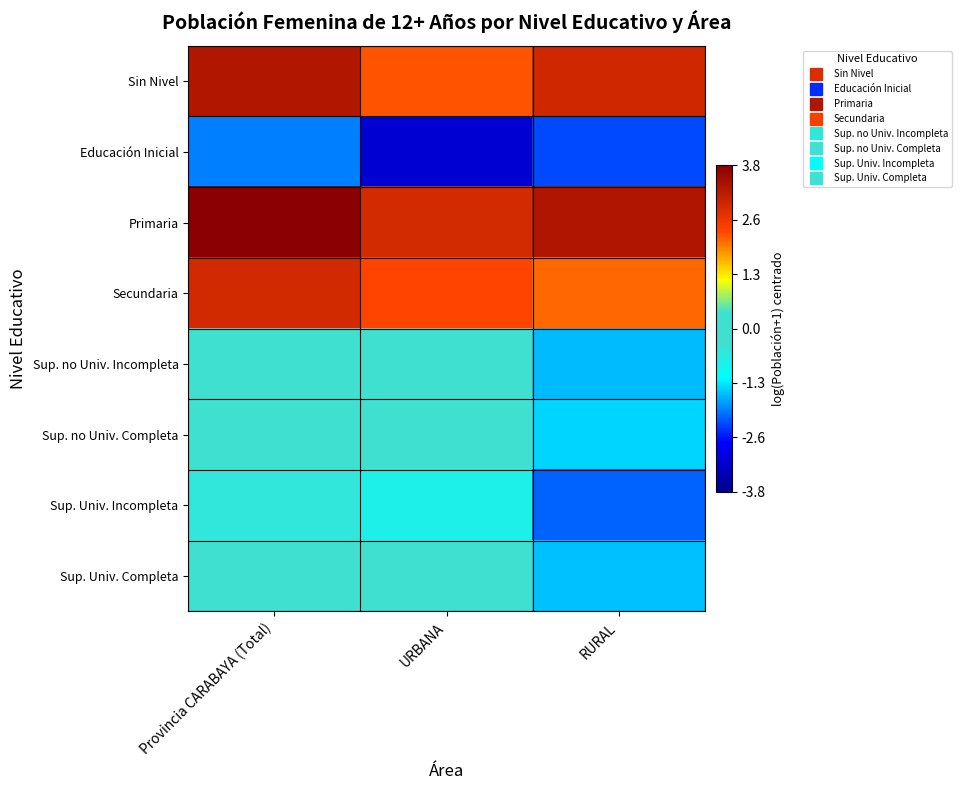

Reading right to left, extract all data points from this chart.

Sin Nivel: RURAL=2.9	URBANA=2.2	Provincia CARABAYA (Total)=3.3
Educación Inicial: RURAL=-2.2	URBANA=-3.1	Provincia CARABAYA (Total)=-1.9
Primaria: RURAL=3.3	URBANA=2.9	Provincia CARABAYA (Total)=3.8
Secundaria: RURAL=2.1	URBANA=2.3	Provincia CARABAYA (Total)=2.9
Sup. no Univ. Incompleta: RURAL=-1.5	URBANA=-0.2	Provincia CARABAYA (Total)=-0.0
Sup. no Univ. Completa: RURAL=-1.4	URBANA=-0.1	Provincia CARABAYA (Total)=0.2
Sup. Univ. Incompleta: RURAL=-2.1	URBANA=-0.8	Provincia CARABAYA (Total)=-0.6
Sup. Univ. Completa: RURAL=-1.5	URBANA=0.0	Provincia CARABAYA (Total)=0.2